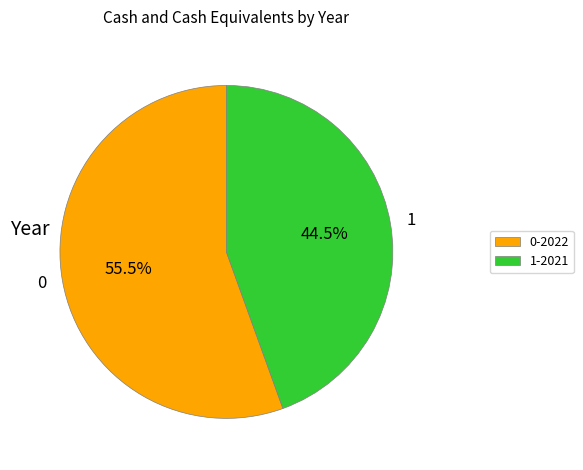

What is the largest slice in the pie chart?

0-2022